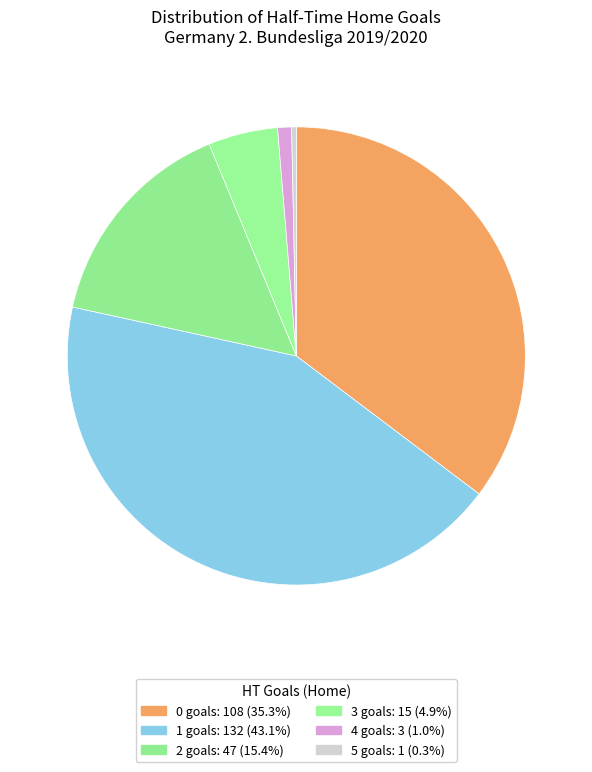

The 4 slice represents 11% of the pie. True or false?

False